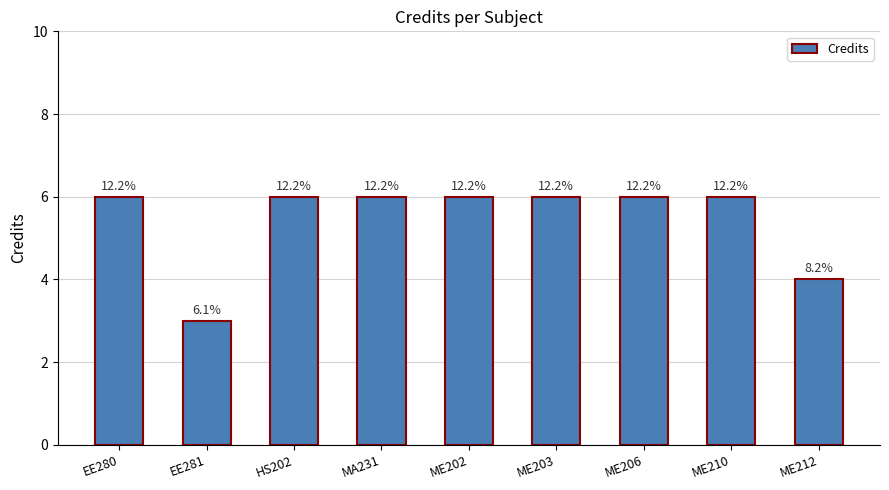

Which label corresponds to the smallest value in the chart?

EE281